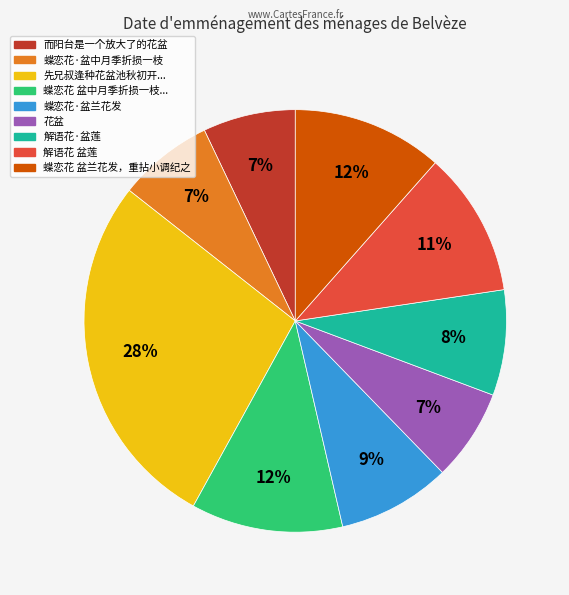

Is there a majority slice in this chart?

No